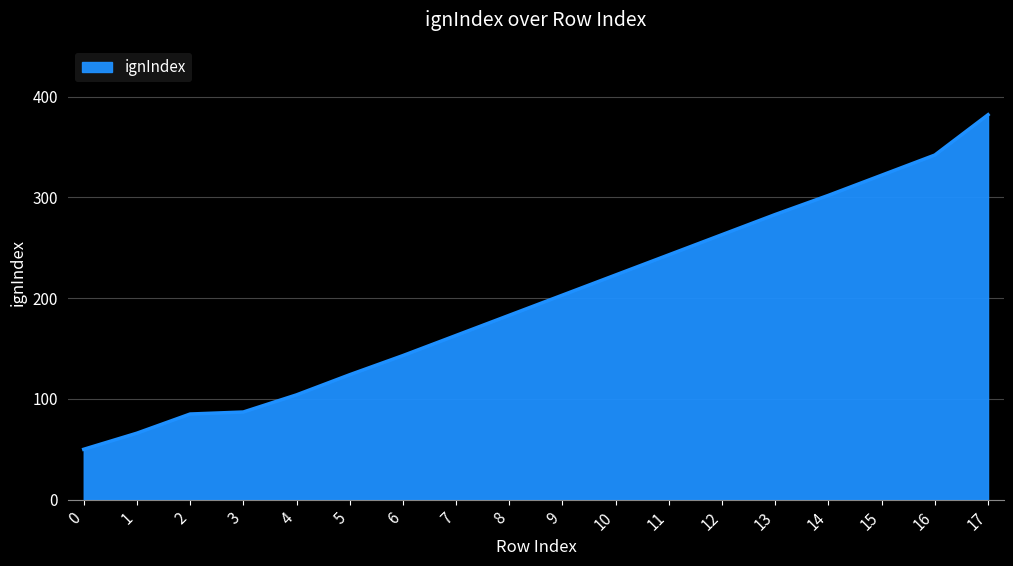

What is the change in value from 7 to 9?

+40